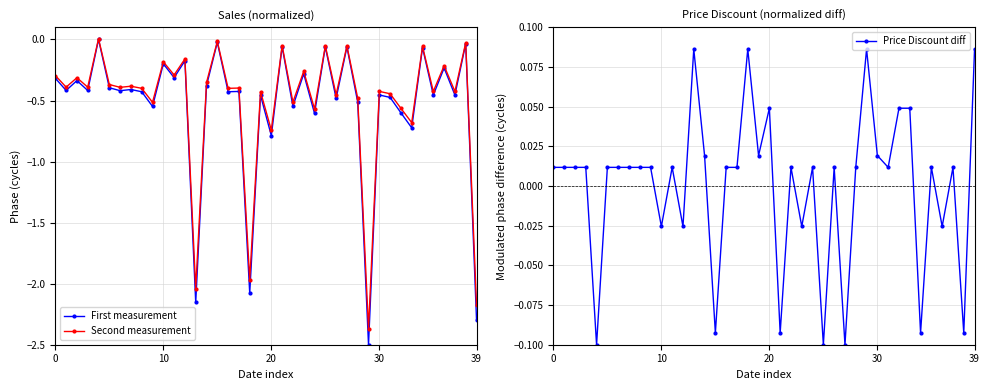

What is the lowest value of the Price Discount diff series?

-0.1